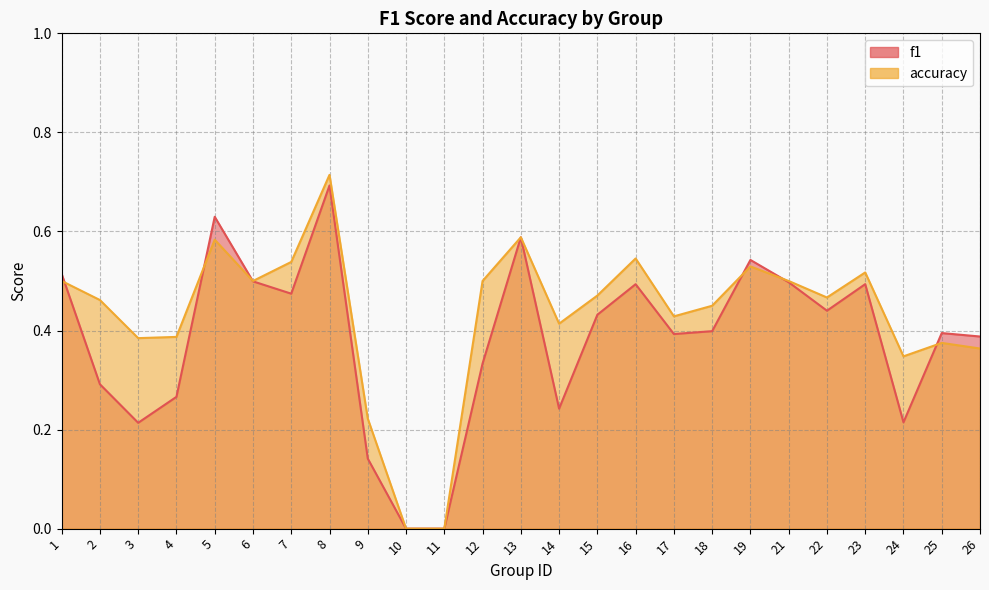

Does the chart display data point markers on the line(s)?

No